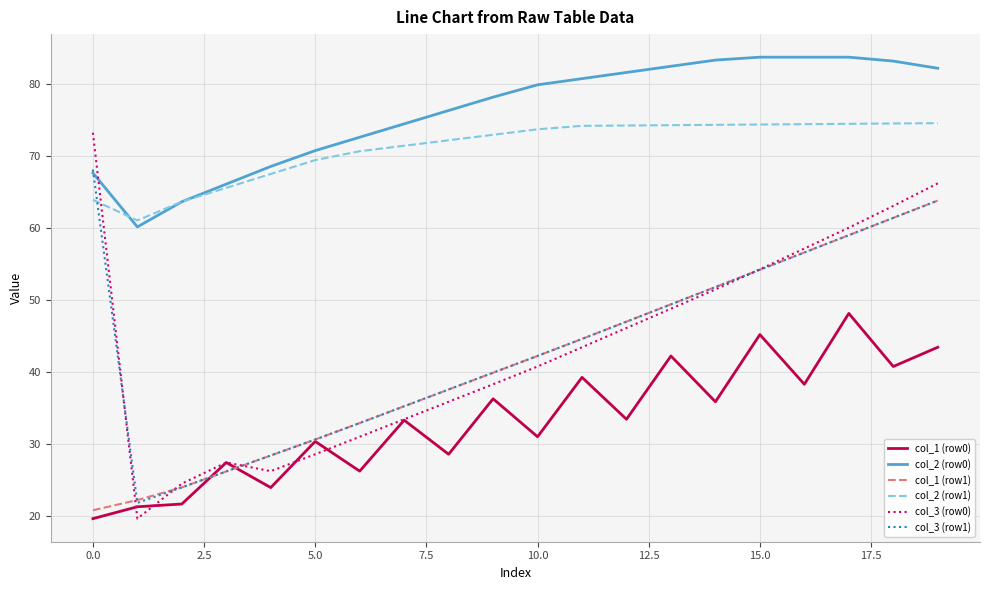

True or false: col_2 (row1) and col_1 (row1) cross at least once.

False